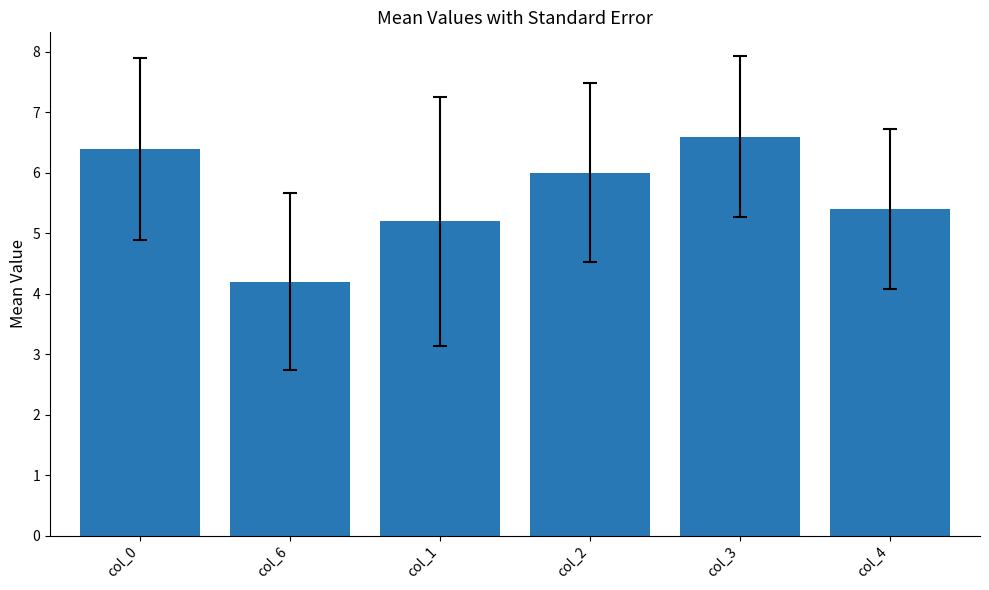

What is the change in value from col_0 to col_1?

-1.2